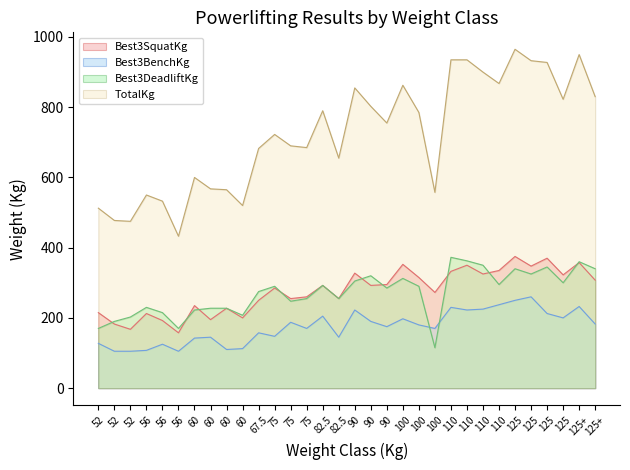

True or false: Best3SquatKg and TotalKg intersect in this chart.

False